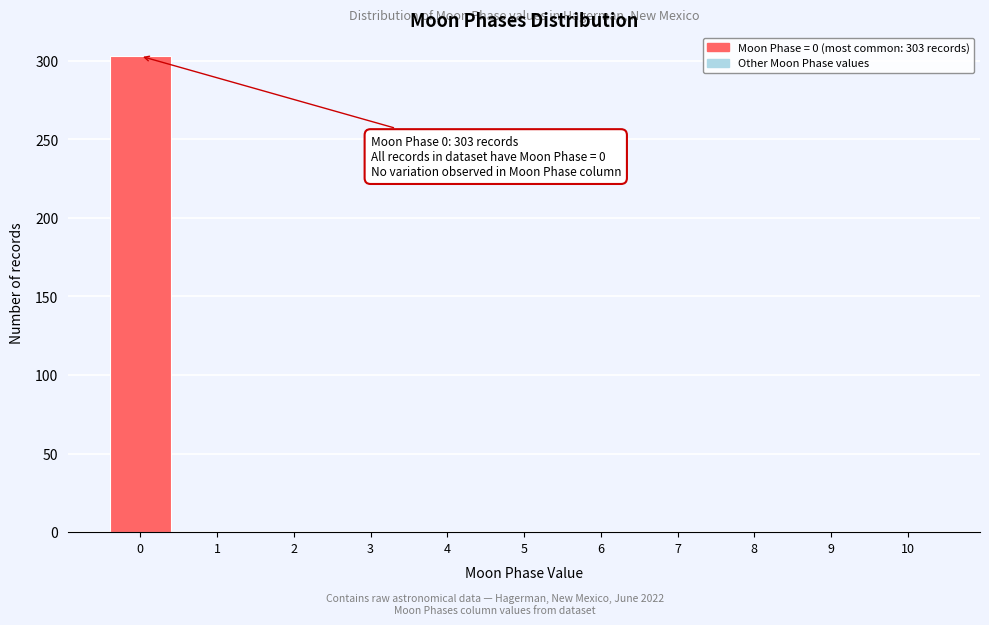

Reading right to left, what are all the values shown in this chart?

10=0	9=0	8=0	7=0	6=0	5=0	4=0	3=0	2=0	1=0	0=303